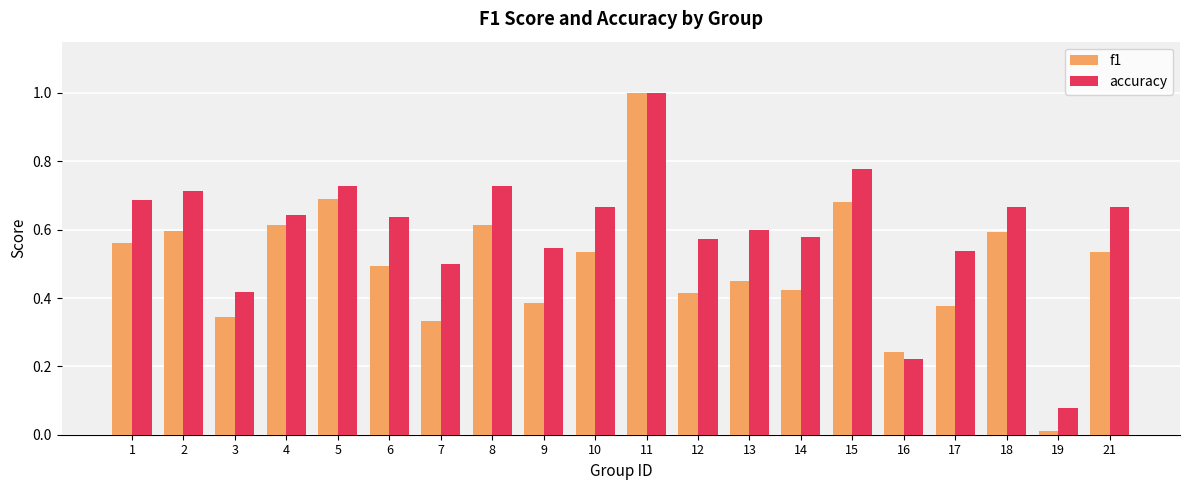

At which category is the sum across all series the highest?

11